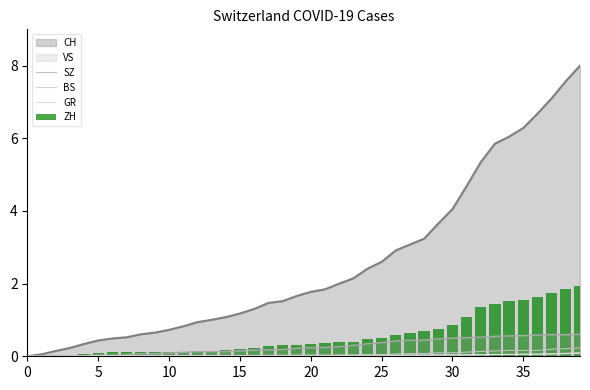

What is the difference between the ZH values at 25 and 5?

0.5